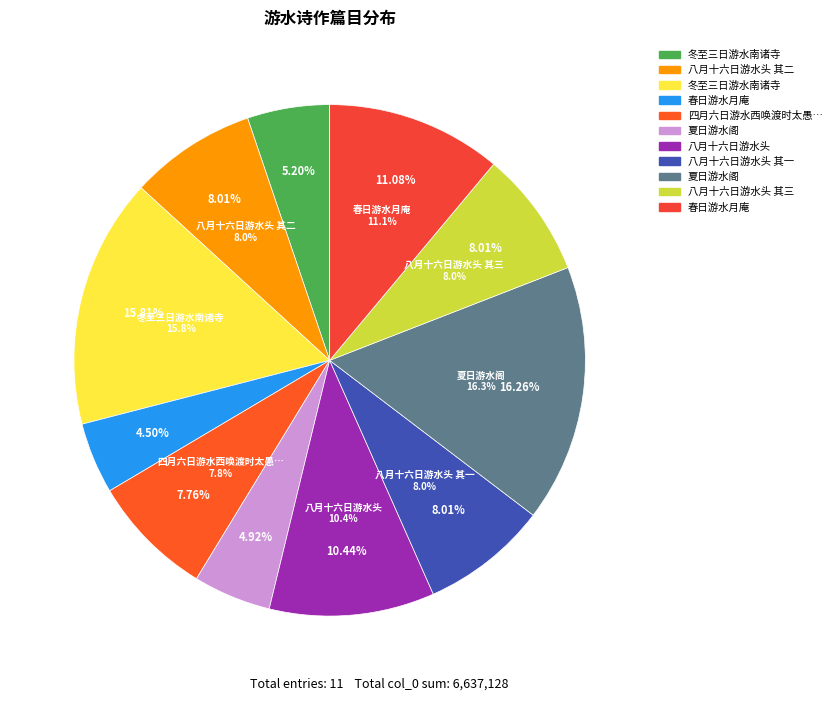

Count the number of slices in the pie.

11